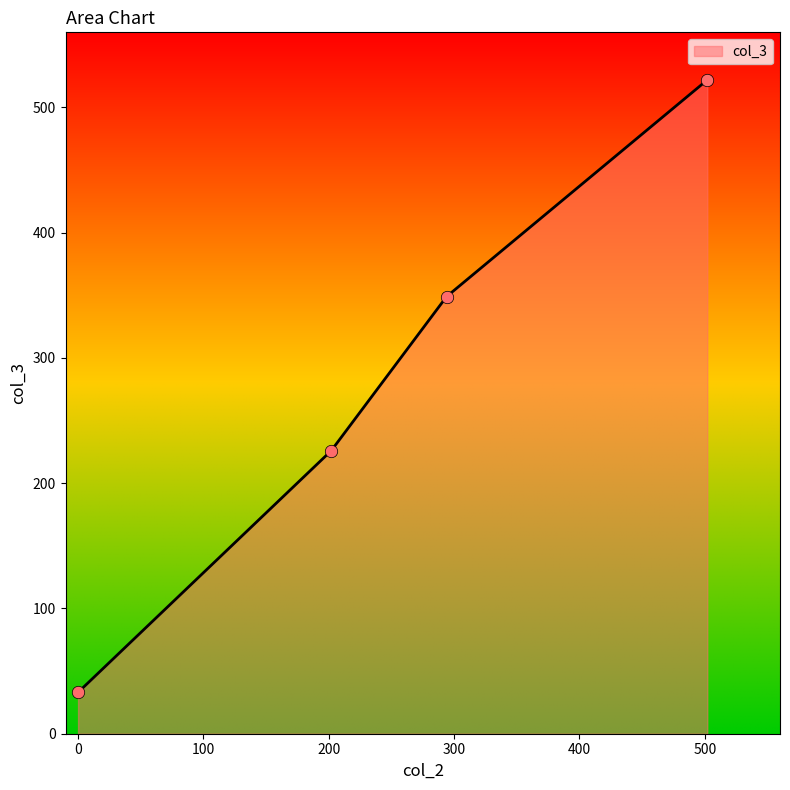

What is the difference between the second highest and minimum values?

316